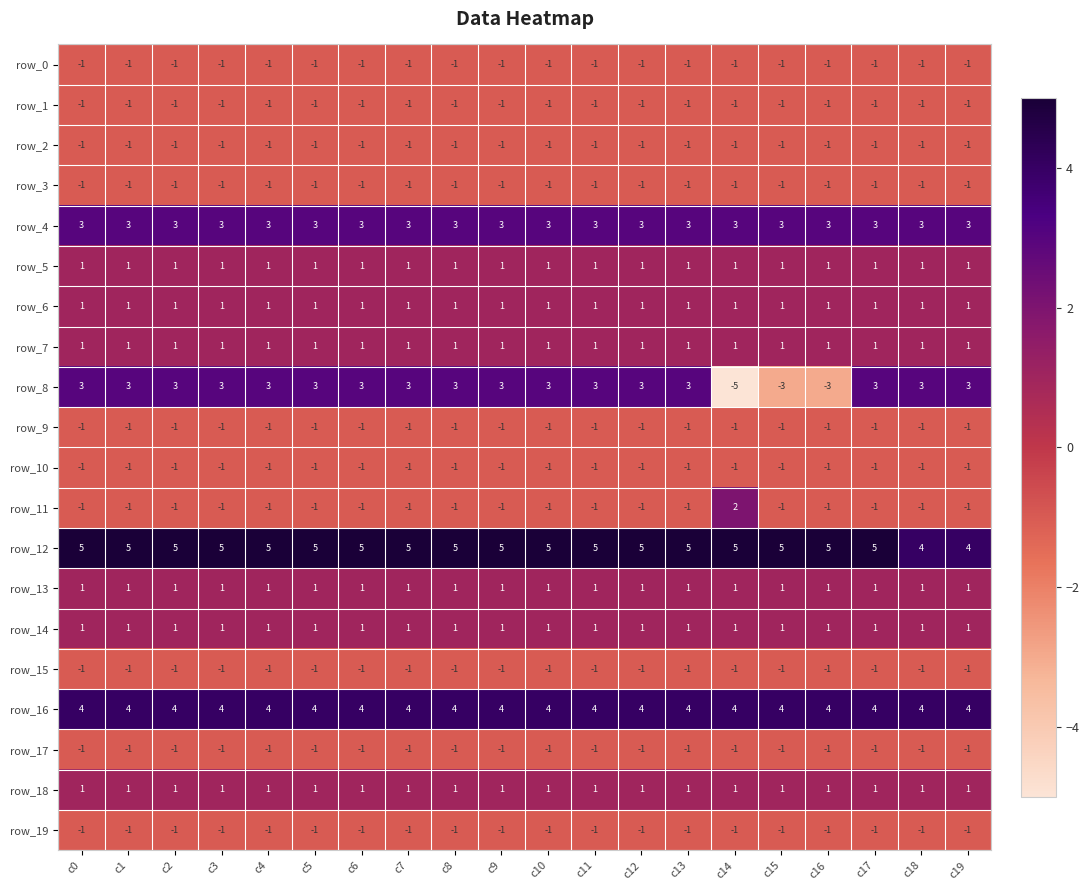

Which series has the largest range (max minus min)?

row_8